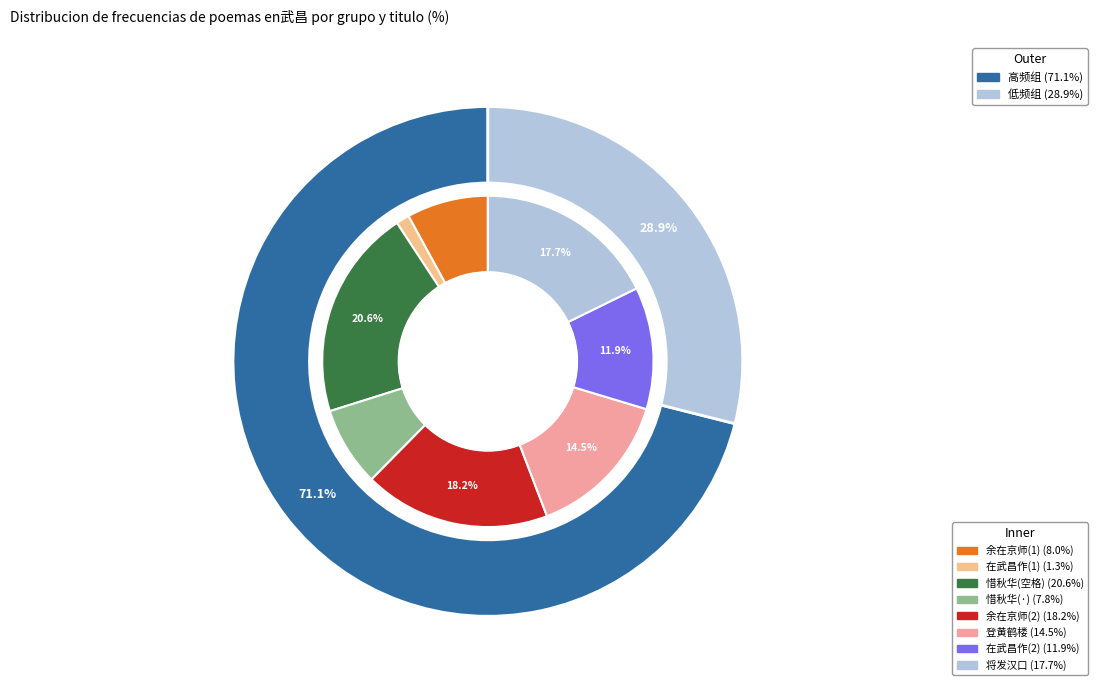

What is the smallest slice in the pie chart?

在武昌作